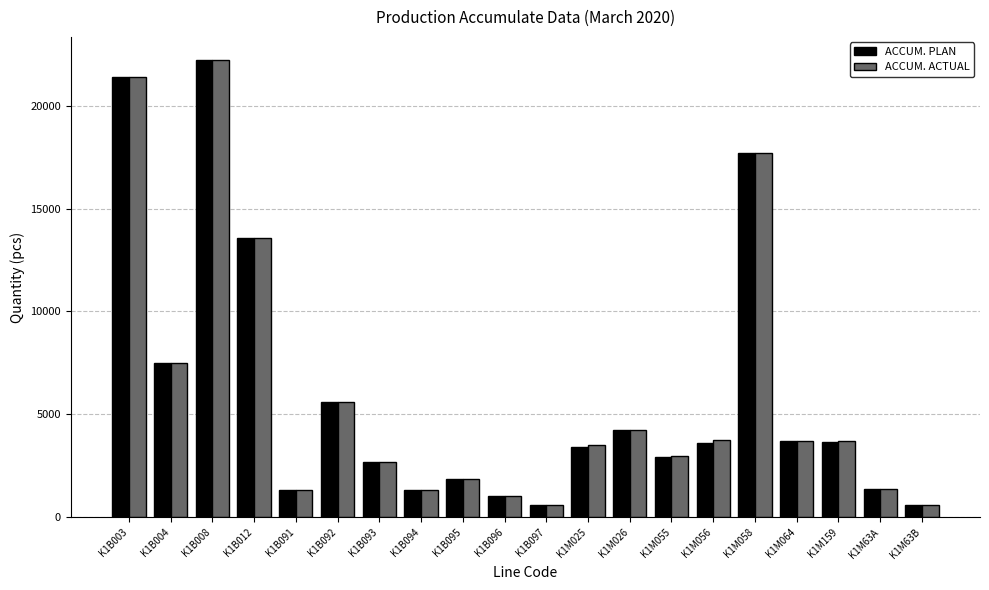

At which label is ACCUM. PLAN closest to 11403?

K1B012